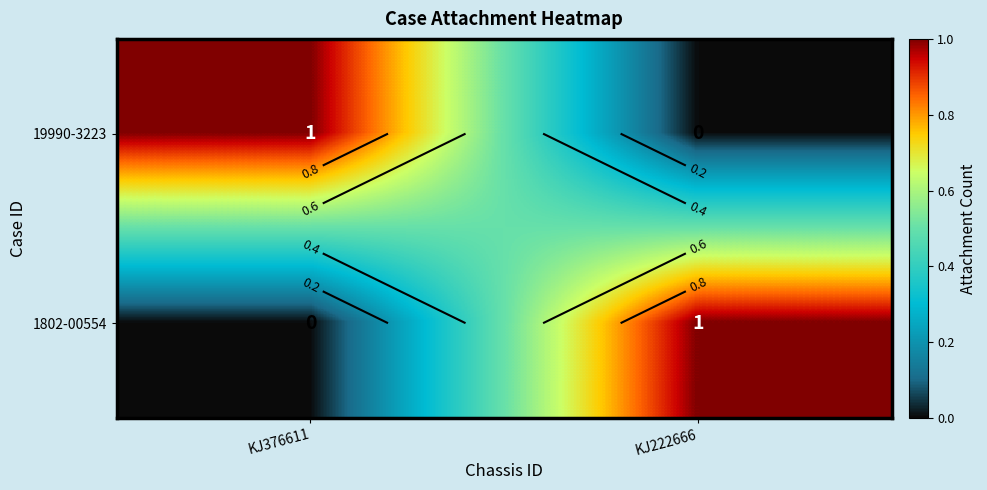

How many positive values does the 1802-00554 series have?

1